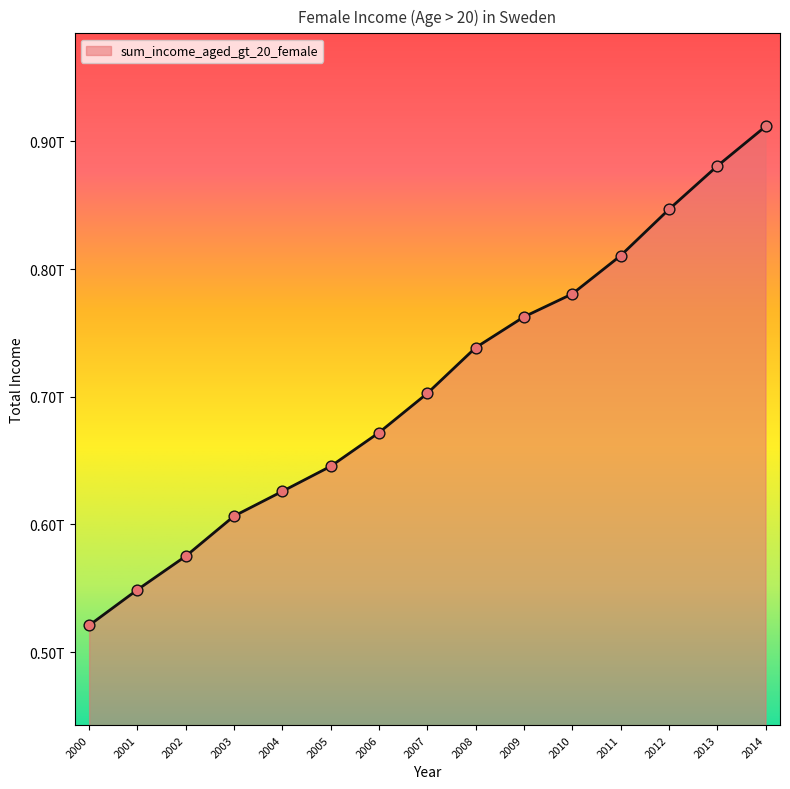

What is the change in value from 2001 to 2005?

+96657766959